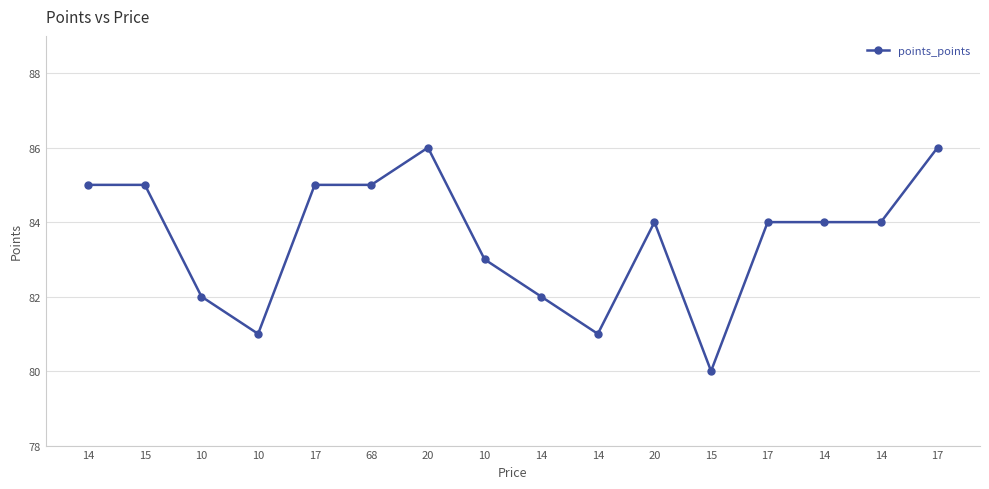

What is the label of the 4th point from the left?

10